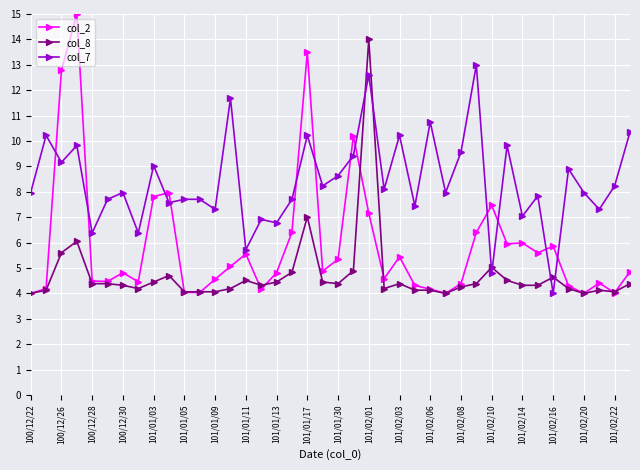

How many distinct data groups are displayed?

3